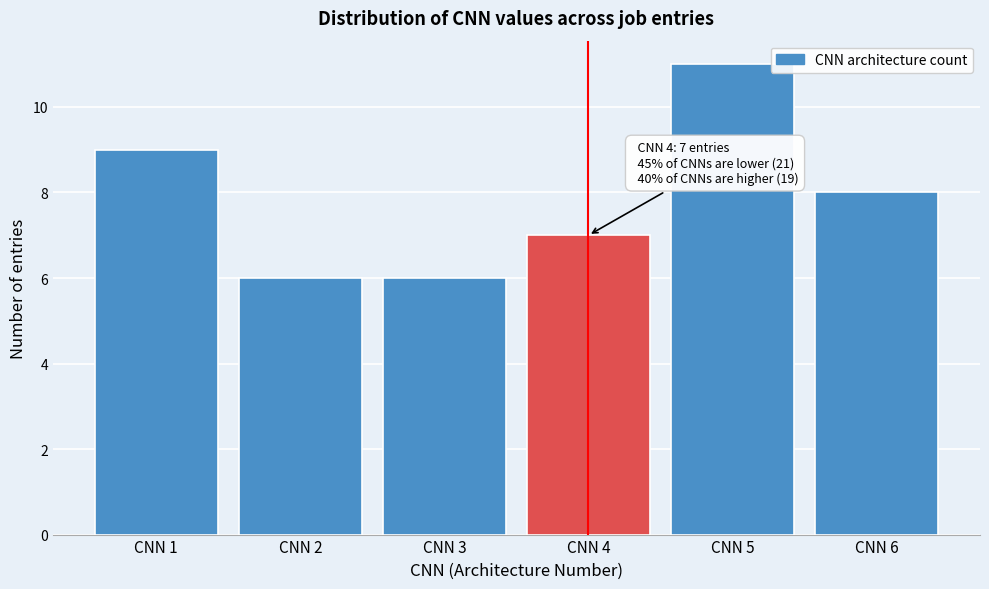

Over which range of the x-axis is the bar tallest?

4.5 to 5.5